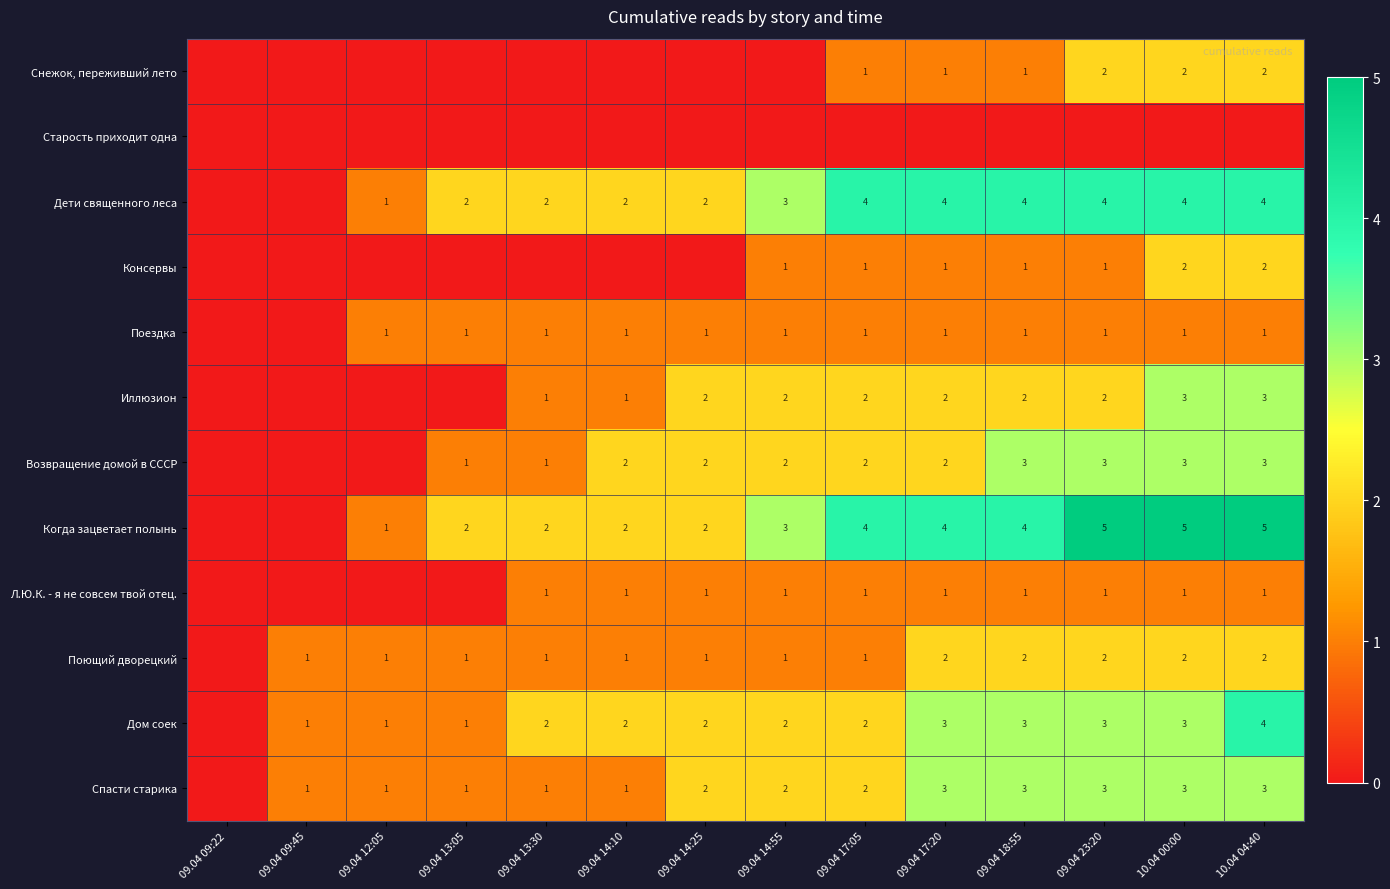

The value of Иллюзион at 09.04 17:20 is 1. True or false?

False